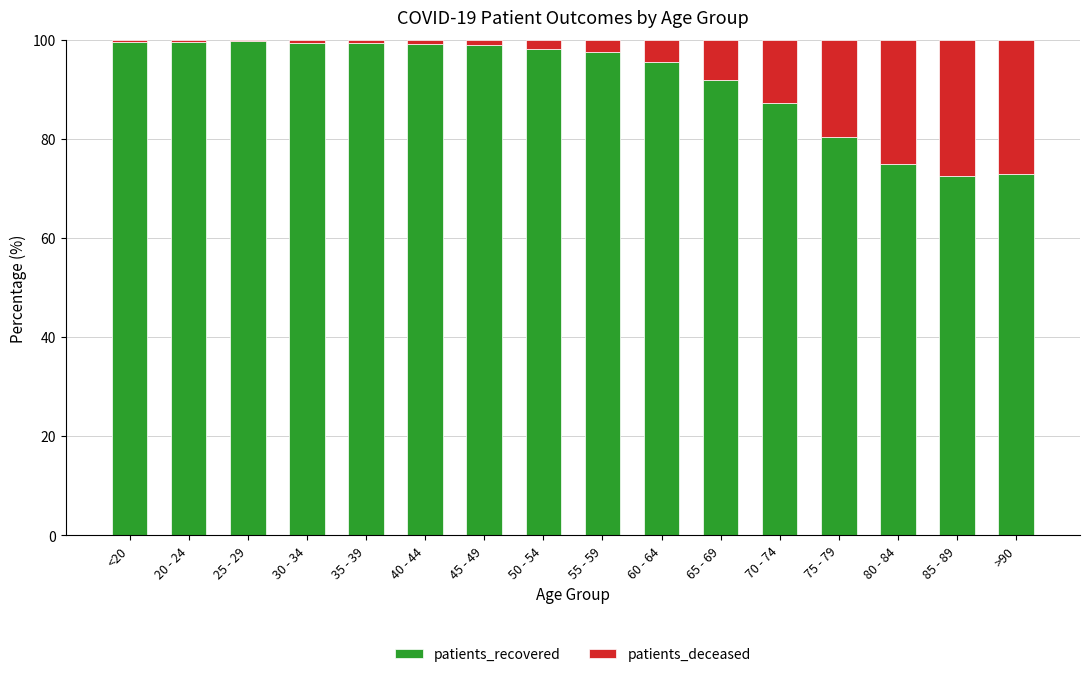

Are the bars grouped side by side (vs. stacked)?

No